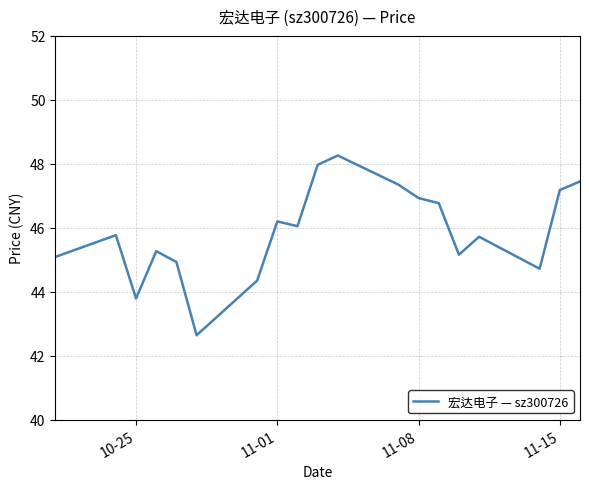

What is the difference between the maximum and minimum values?

5.6